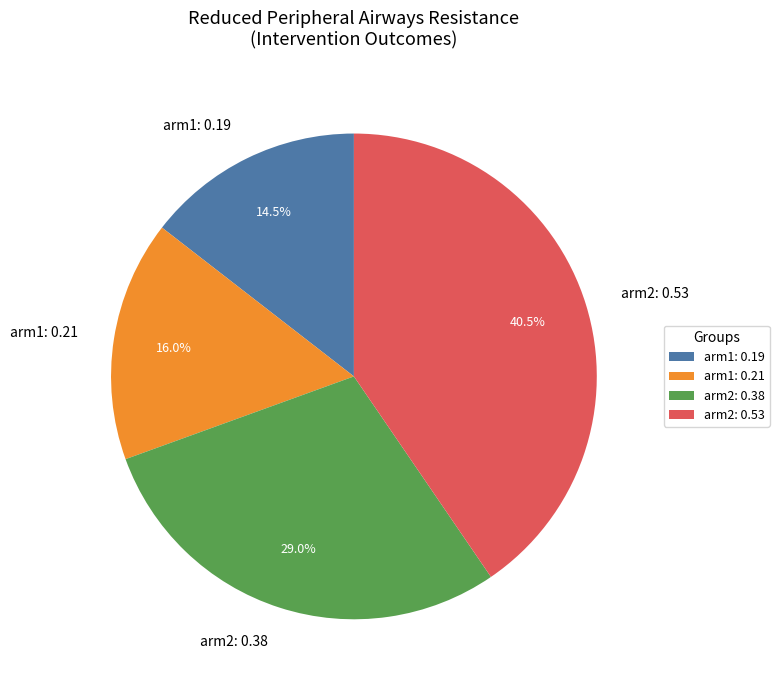

Does any single category account for the majority?

No